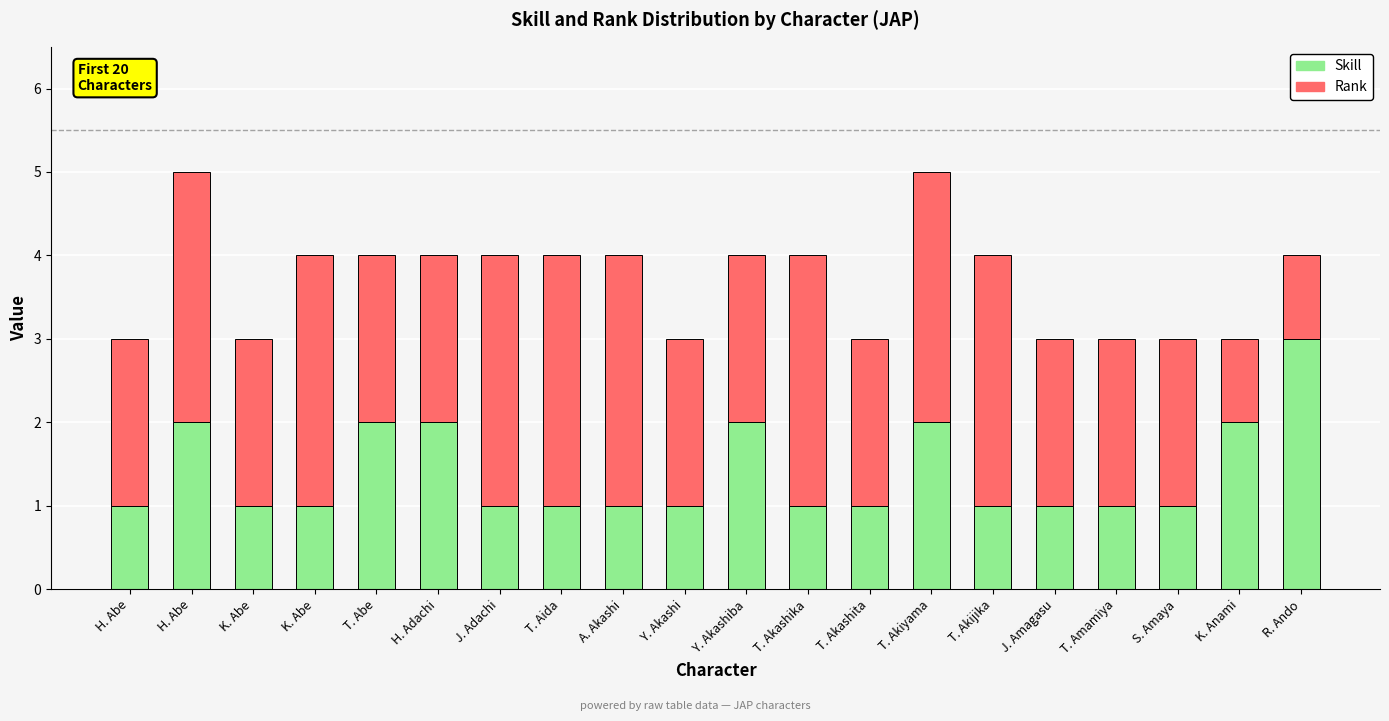

Count the Skill values in the range 1 to 2.

19